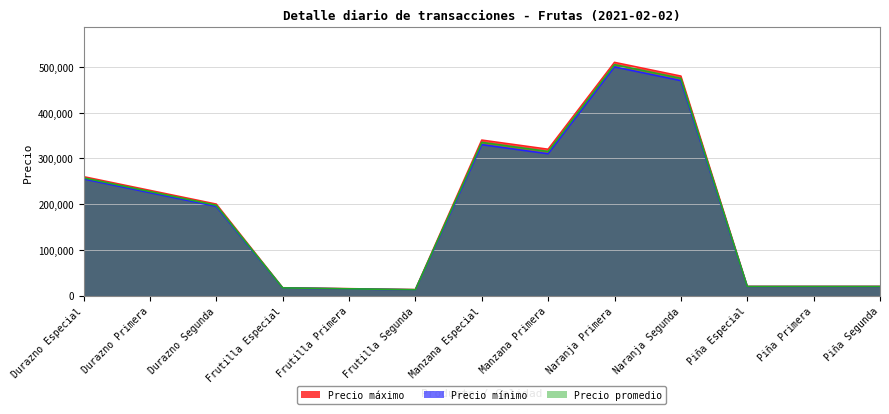

Rank the series by their maximum value, from lowest to highest.

Precio mínimo, Precio promedio, Precio máximo